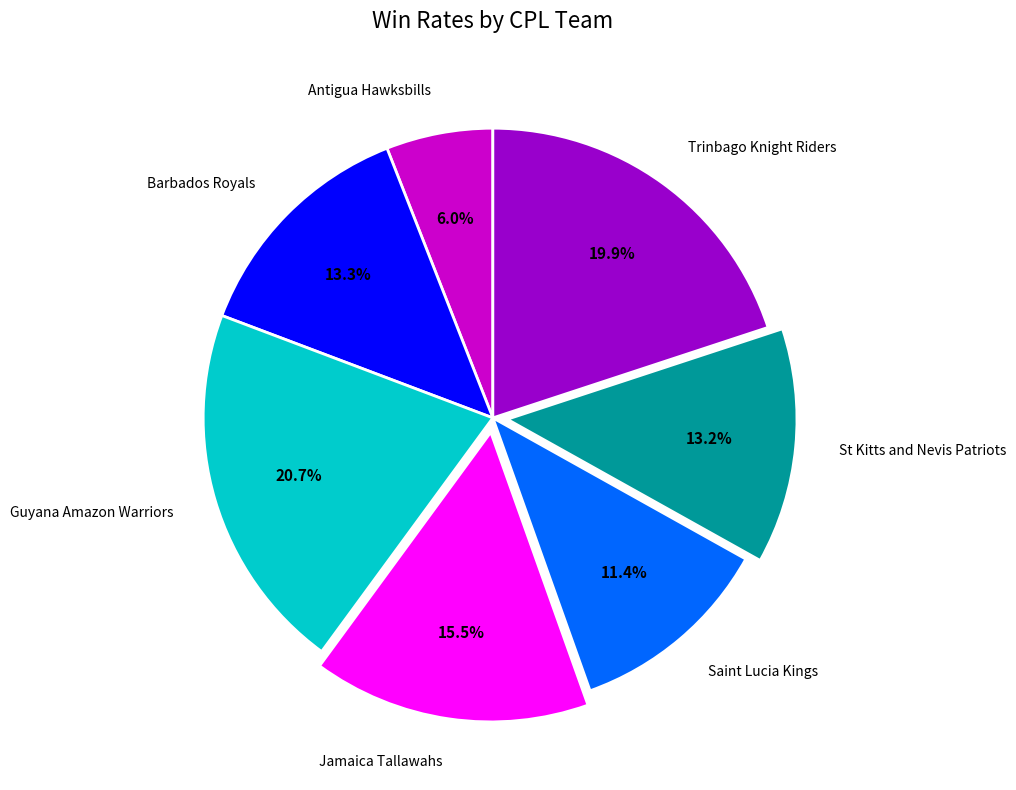

To the nearest percent, what is the difference between the Trinbago Knight Riders and Guyana Amazon Warriors slice percentages?

1%